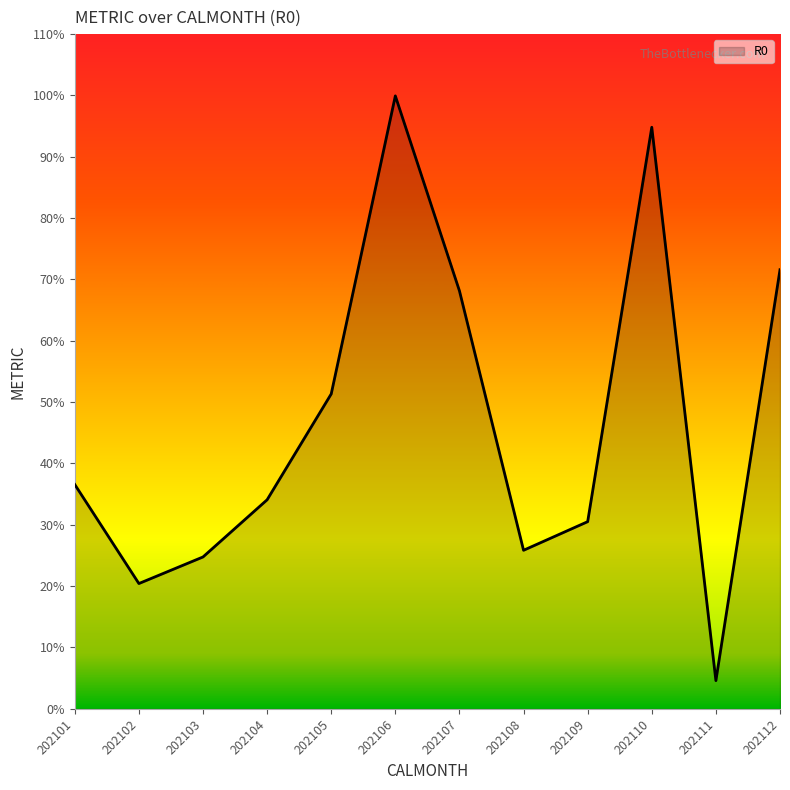

Read the value at 202102.

20.4